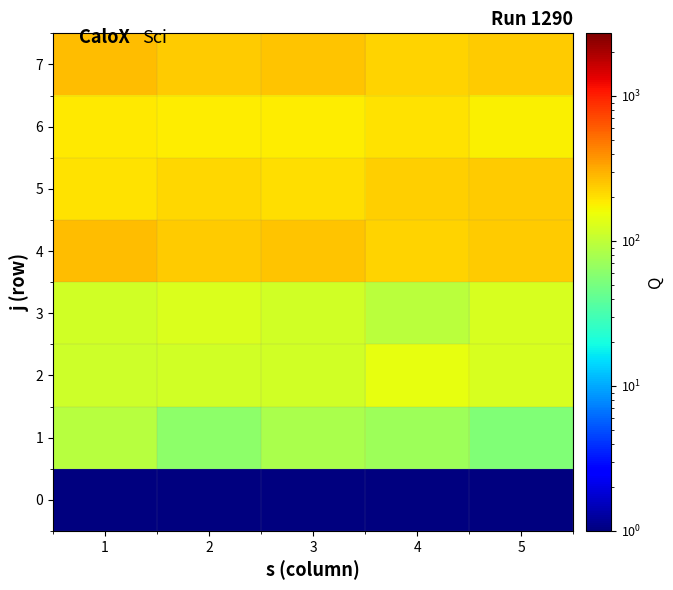

What is the difference between the highest and lowest values at 1?

269.9